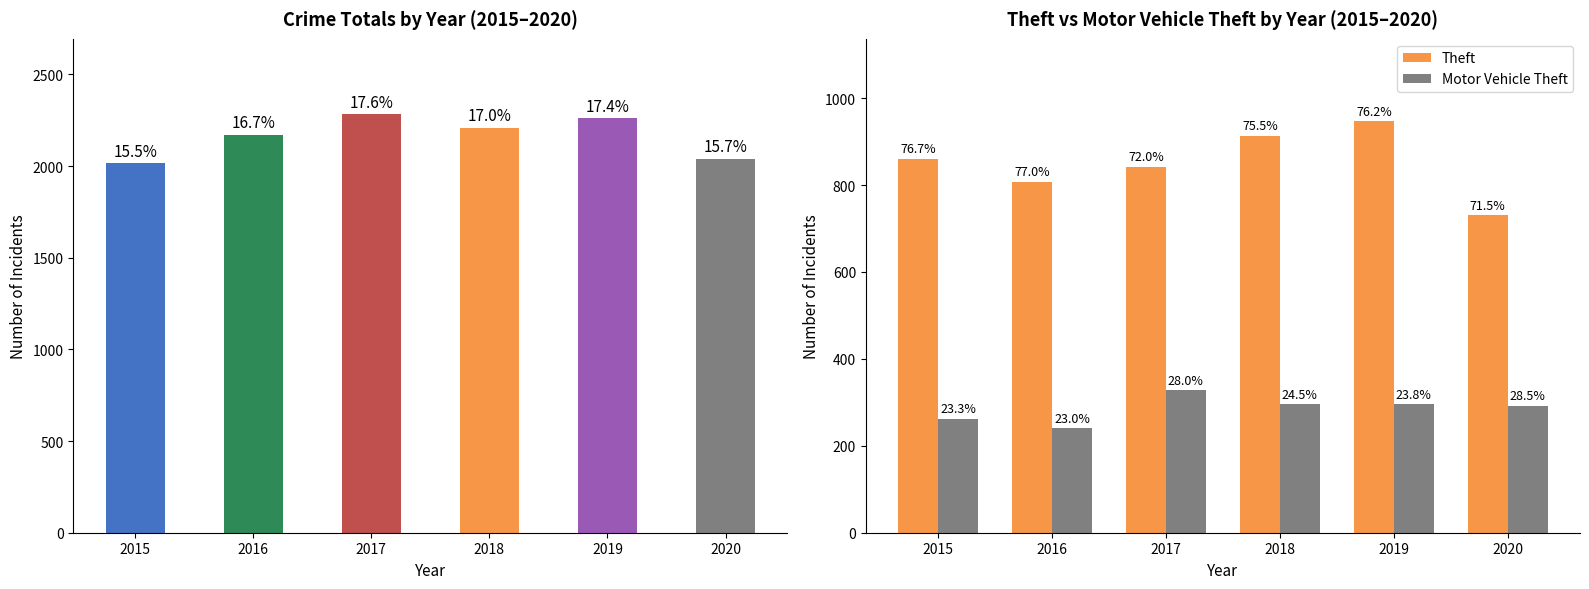

What is the greatest value displayed?

2283